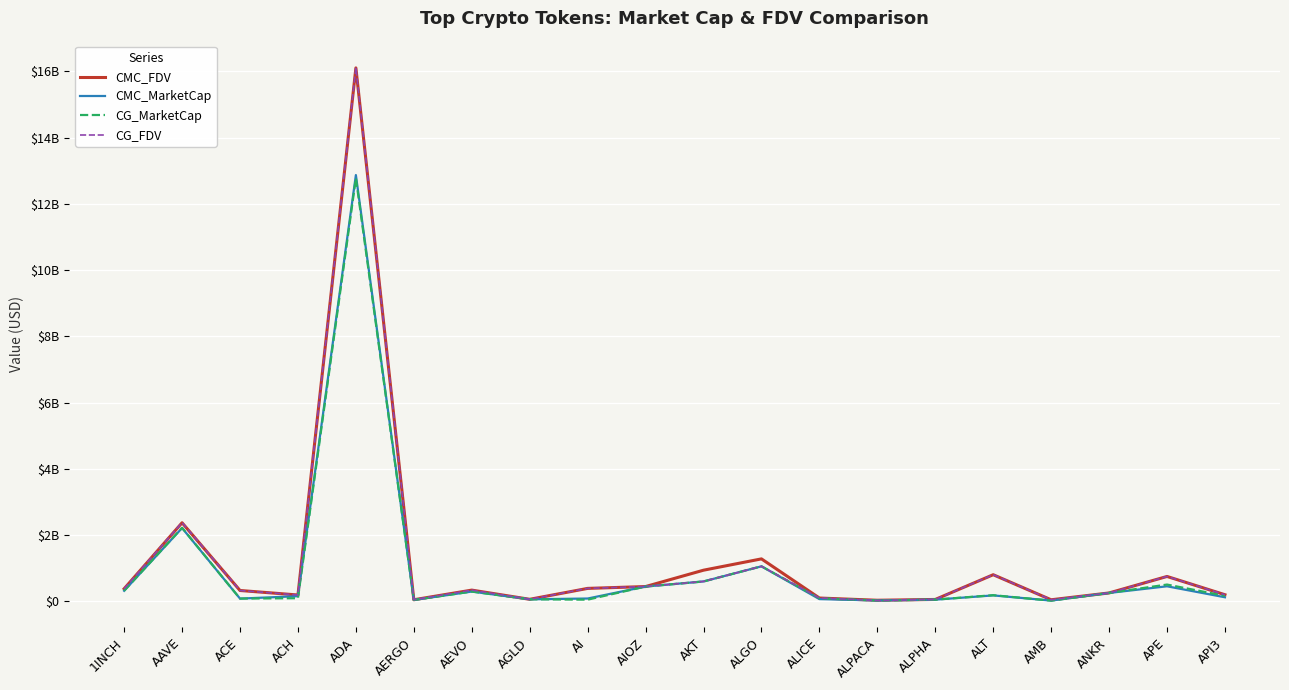

What are all the series names shown in the legend?

CMC_FDV, CMC_MarketCap, CG_MarketCap, CG_FDV